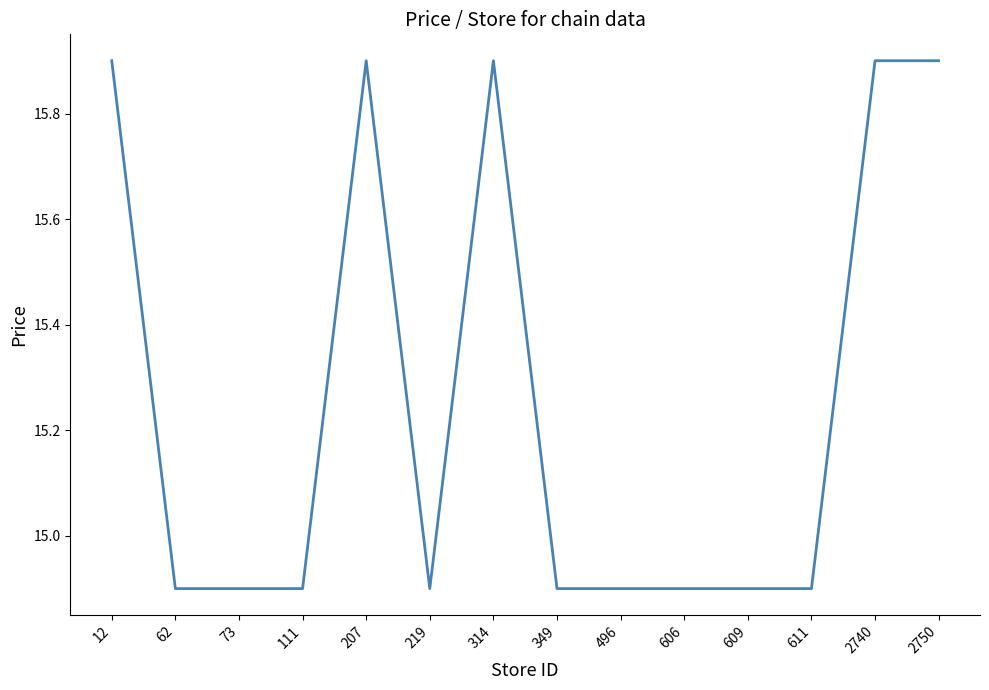

What is the minimum value shown in the chart?

14.9